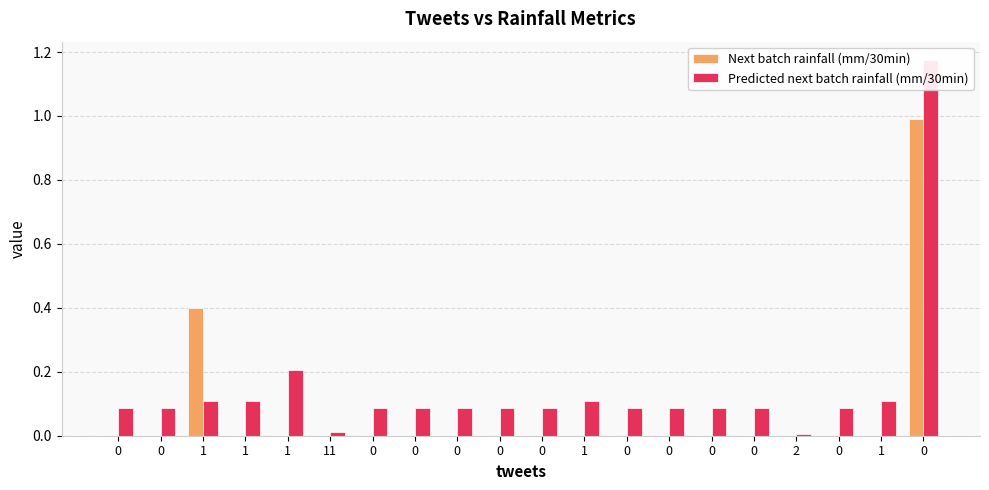

At 1, list the series in order from largest to smallest.

Next batch rainfall (mm/30min), Predicted next batch rainfall (mm/30min)